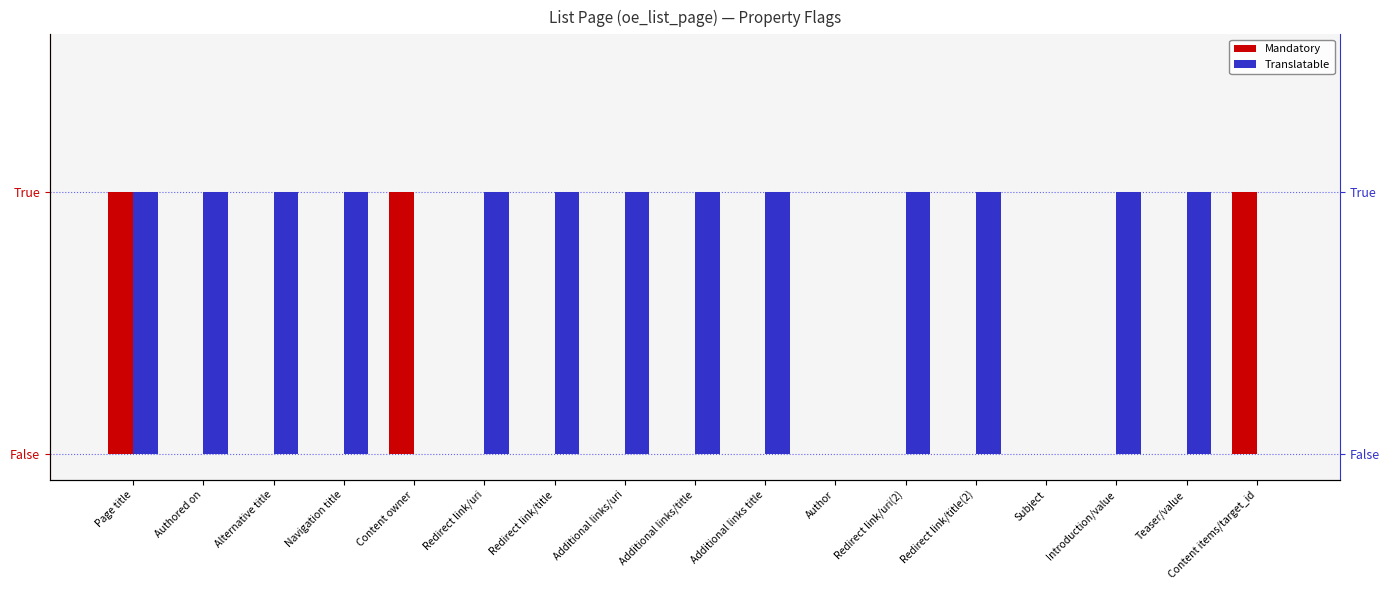

The Translatable series shows 0 at Navigation title. True or false?

False